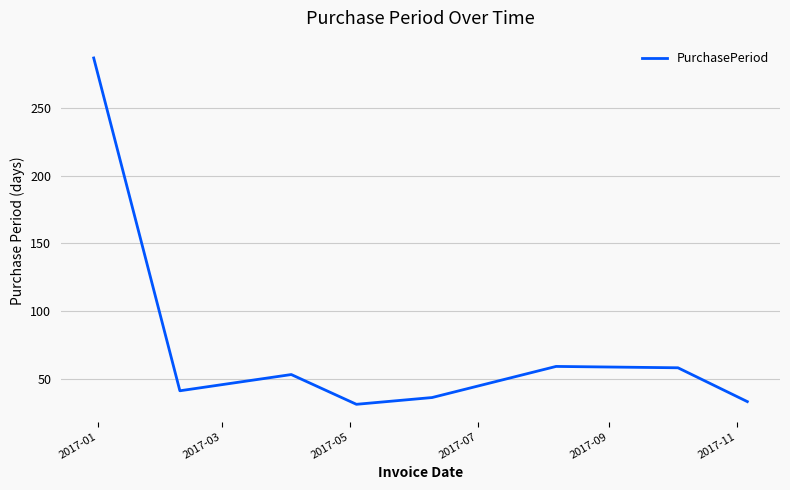

What is the minimum value shown in the chart?

31